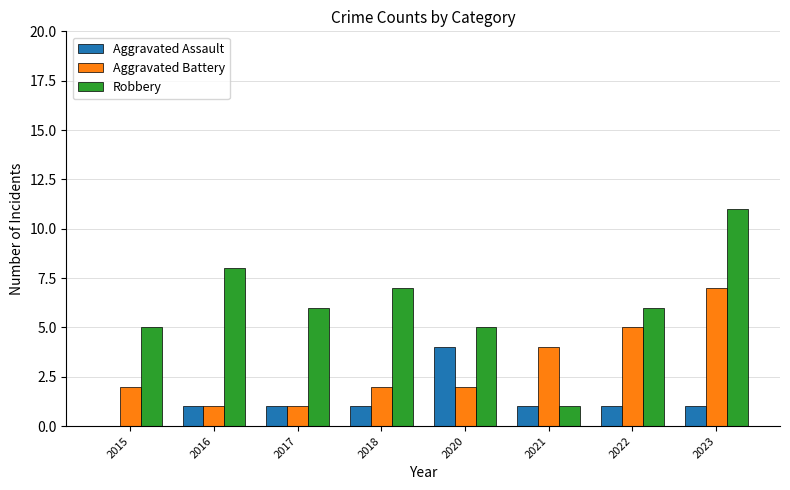

Is it true that Robbery equals 5 at 2020?

True